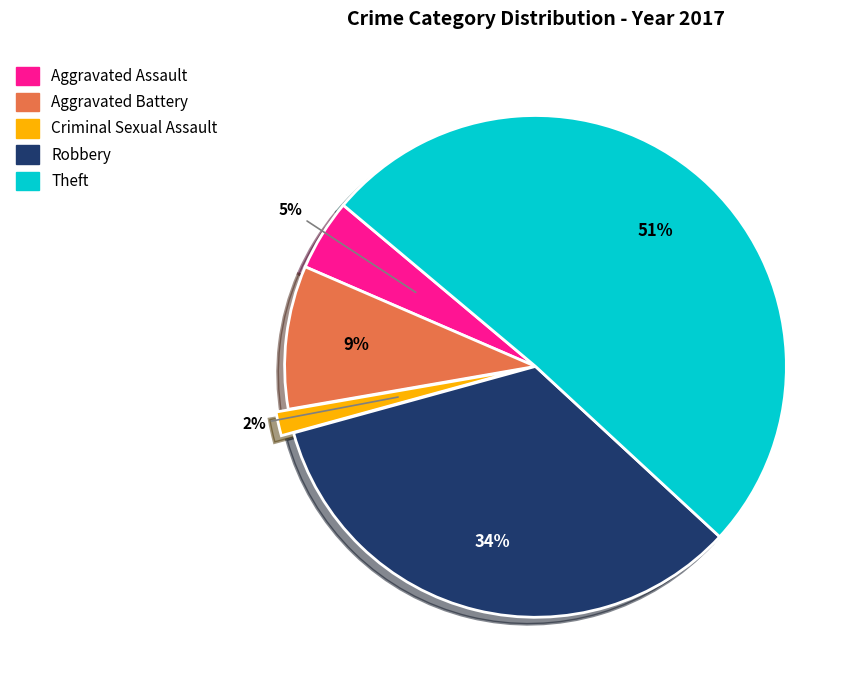

Does any single category account for the majority?

Yes